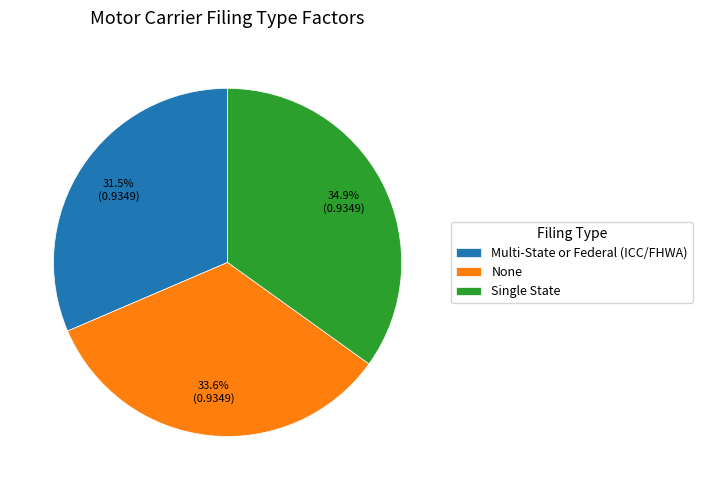

Approximately how many times larger is the value at None compared to Single State?

1.0